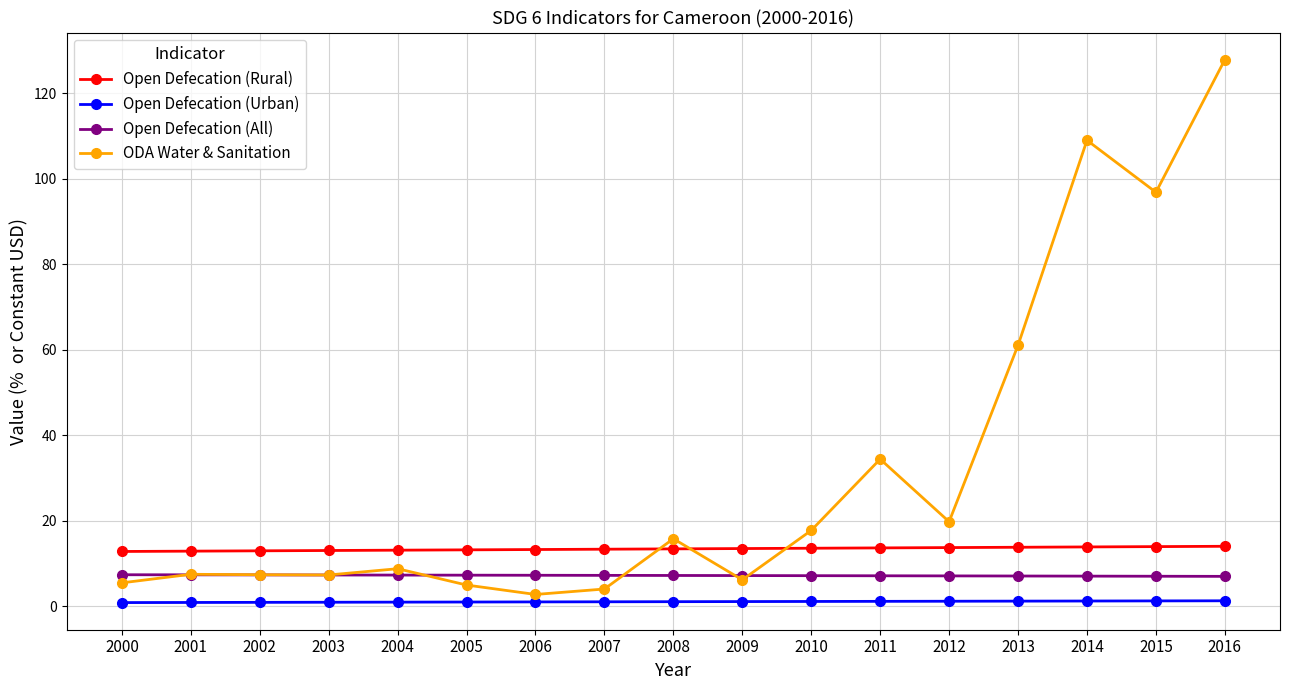

True or false: ODA Water & Sanitation and Open Defecation (Urban) cross at least once.

False